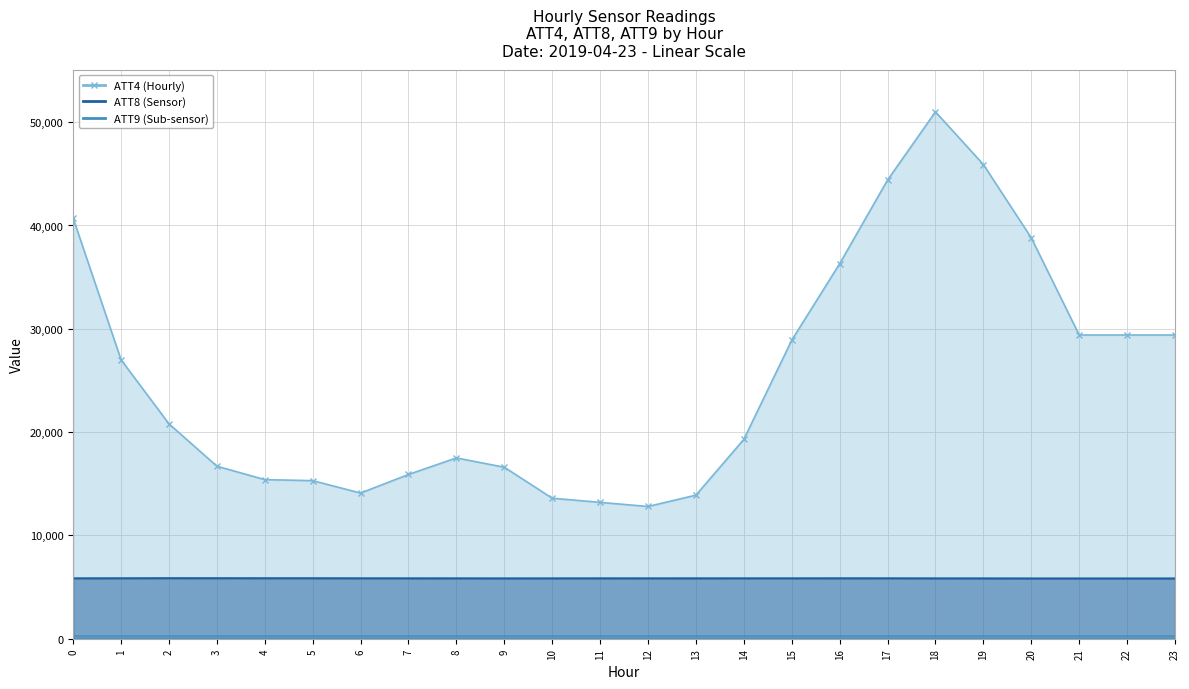

Rank the series by their average value, from lowest to highest.

ATT9 line, ATT8 line, ATT4 line